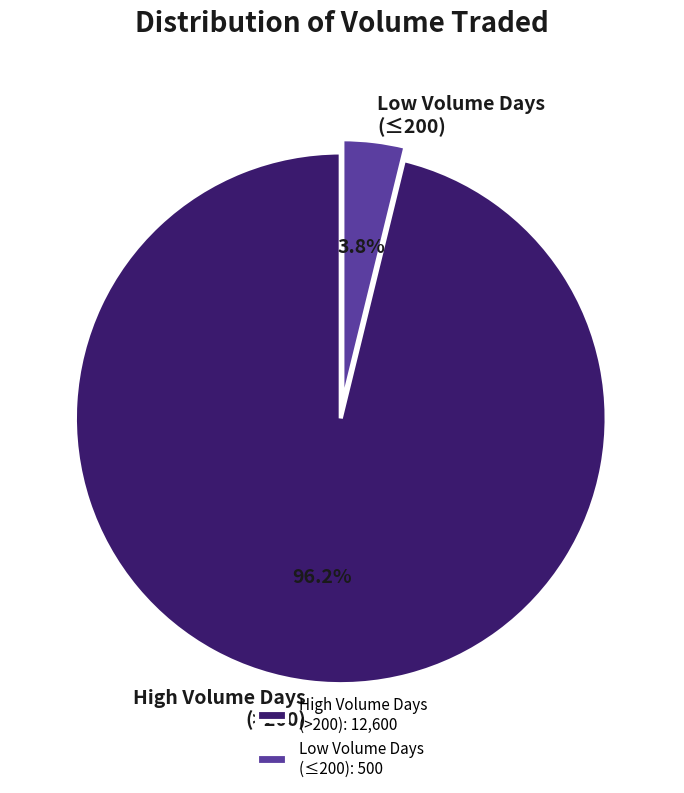

What is the total percentage of High Volume Days (>200) and Low Volume Days (≤200)?

100.0%